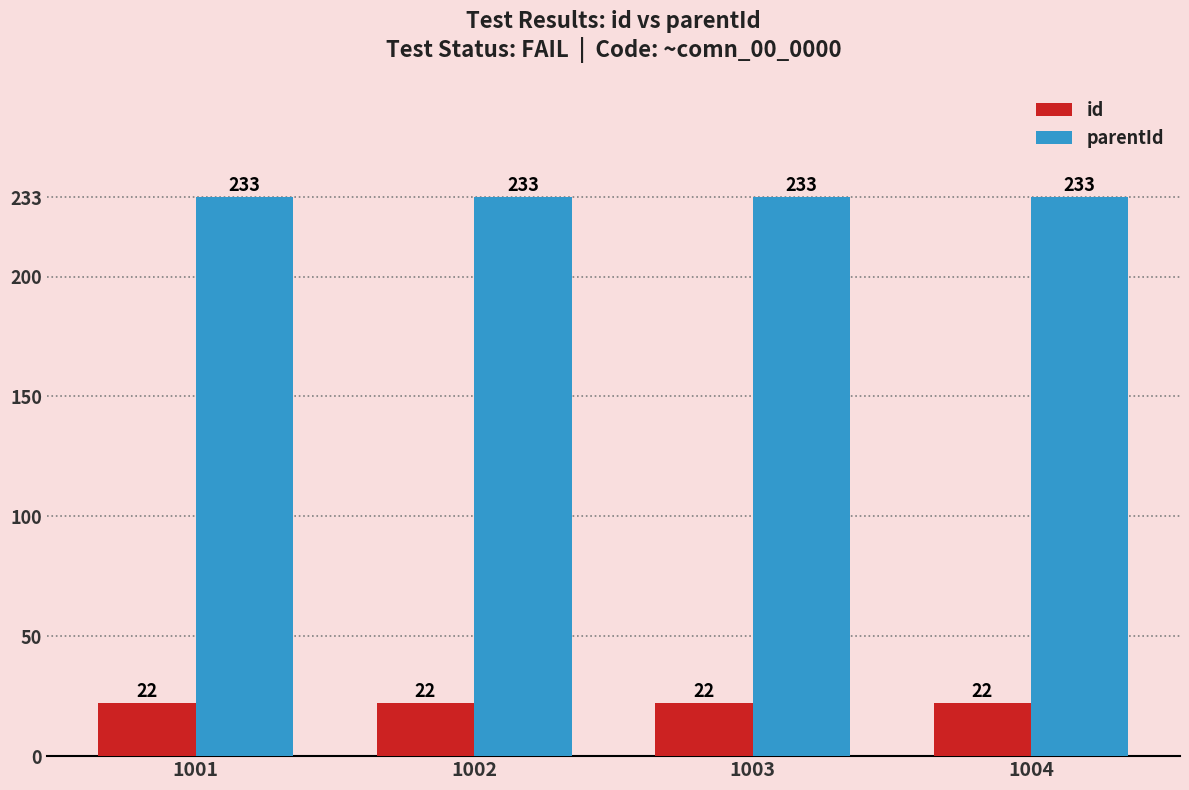

Reading left to right, transcribe all the data shown in this chart.

id: 1001=22	1002=22	1003=22	1004=22
parentId: 1001=233	1002=233	1003=233	1004=233